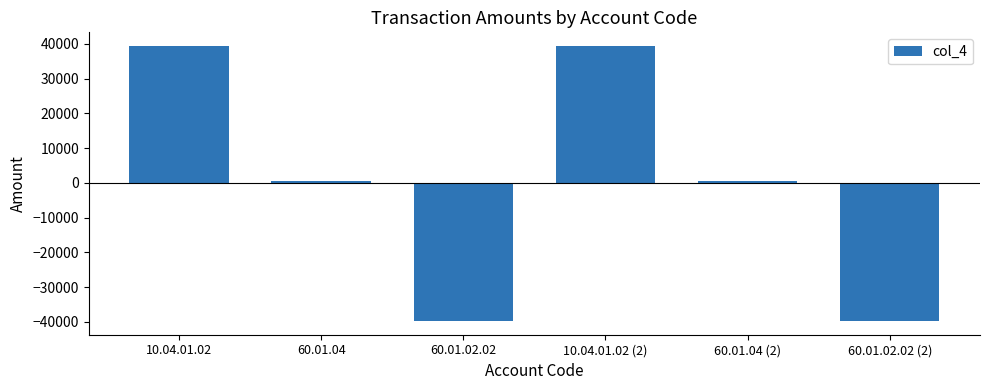

Reading left to right, what are all the values shown in this chart?

10.04.01.02=39352.5	60.01.04=397.5	60.01.02.02=-39750.0	10.04.01.02 (2)=39352.5	60.01.04 (2)=397.5	60.01.02.02 (2)=-39750.0